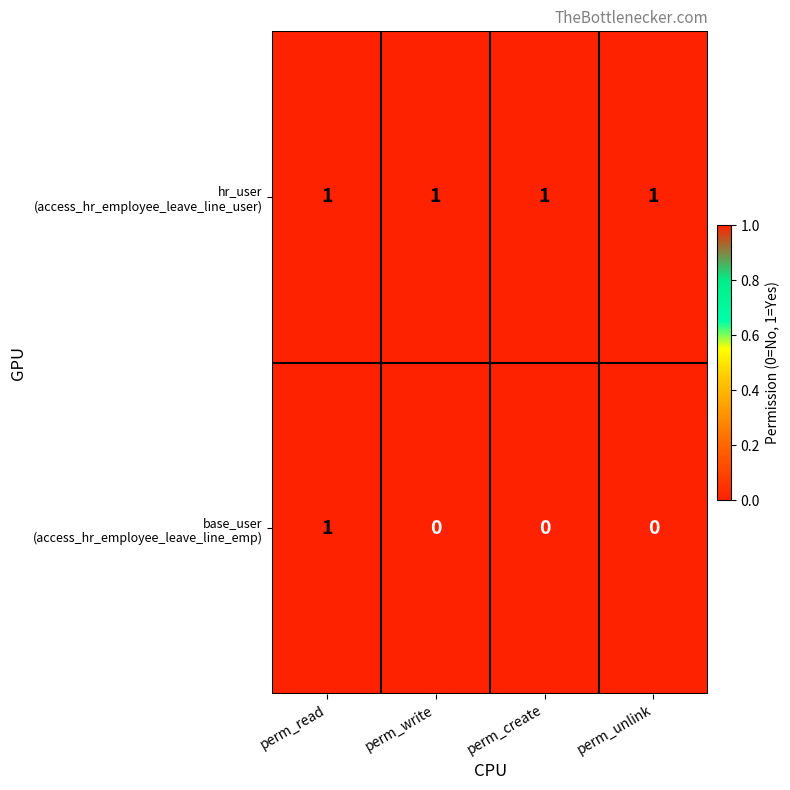

At how many categories does at least one series exceed 0?

4